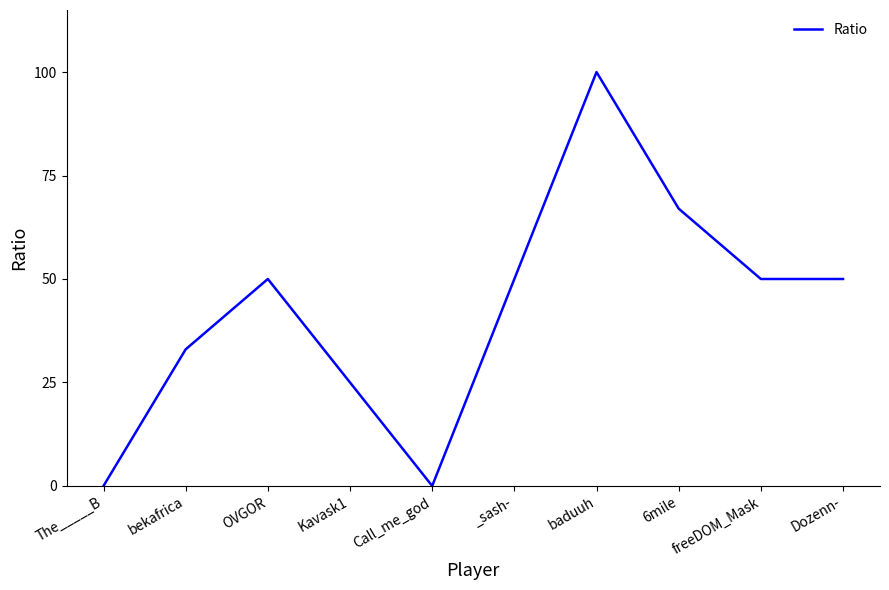

The value at Call_me_god is -61. True or false?

False